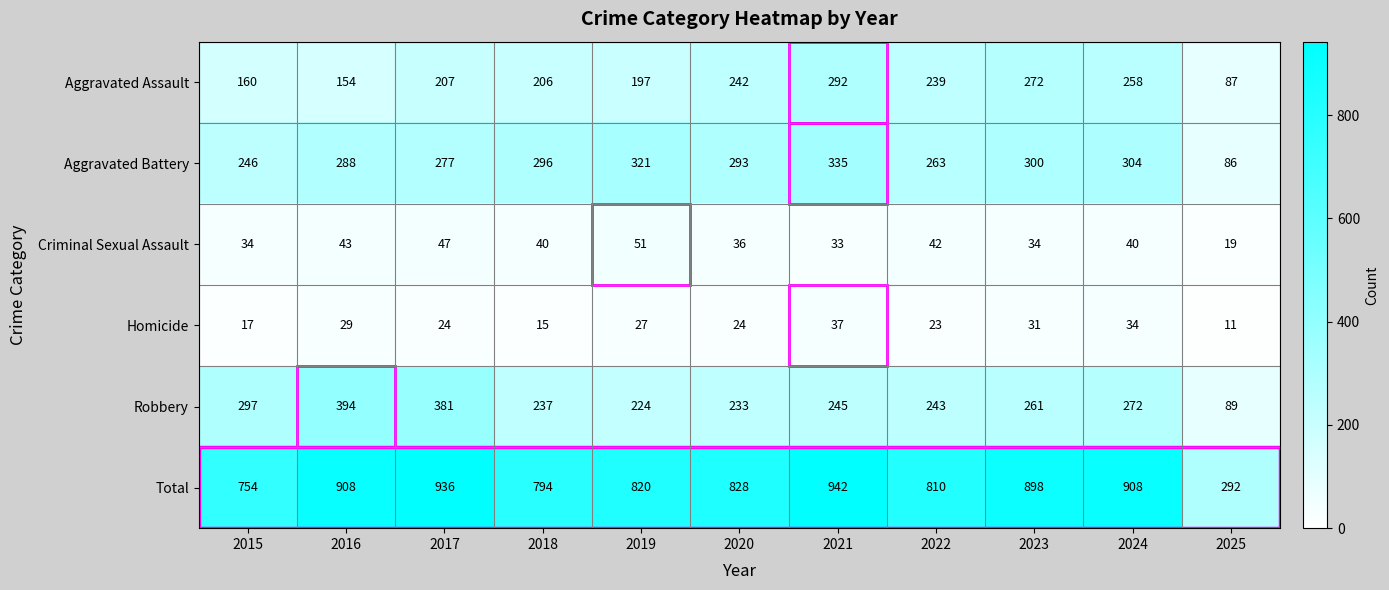

Which label corresponds to the largest value in the chart?

2021